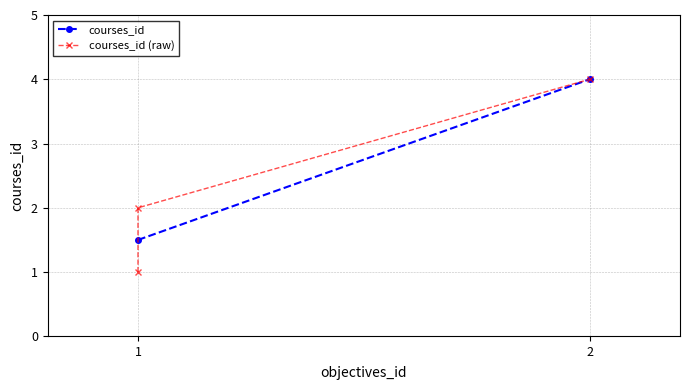

What is the value of the 3rd point from the left?

4